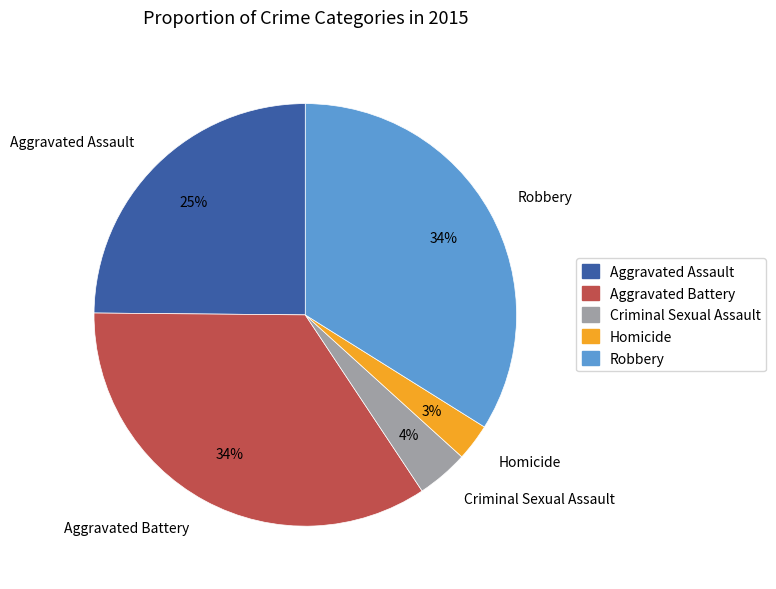

Count the number of slices in the pie.

5